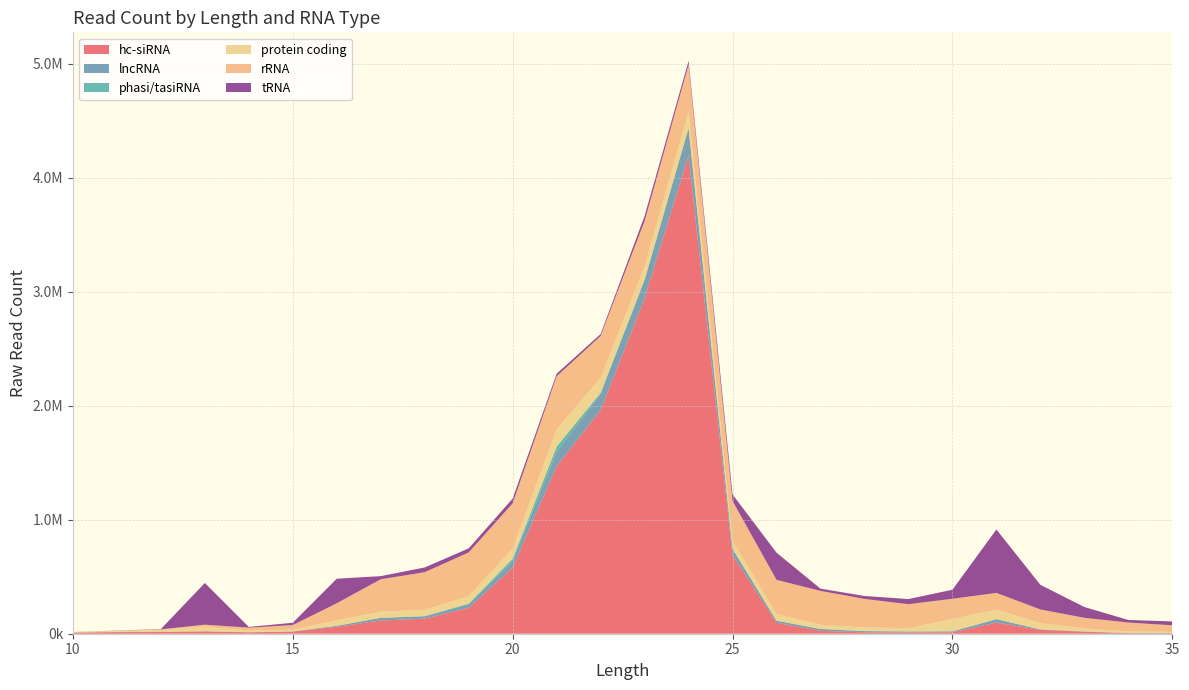

Reading left to right, list all the values displayed in this chart.

hc-siRNA: 10342	13978	14993	20425	12139	18351	60779	116389	132466	227011	579780	1470438	1962598	2942338	4197488	690954	96250	25071	12170	11514	12889	97558	33580	17474	4456	2881
lncRNA: 451	771	1648	1415	1347	2141	8422	22523	20783	31237	58475	126978	142730	162674	238131	53929	17947	16696	10964	8486	7982	30039	4309	2938	2466	3994
phasi/tasiRNA: 42	75	71	69	106	195	265	820	1236	5780	20010	44994	9206	2763	1836	296	80	47	57	77	168	58	28	21	3	10
protein coding: 3721	8907	16661	39824	13837	14482	47920	53615	55030	65294	88404	150329	129745	116153	141618	67386	56852	36837	32046	28232	108483	84092	54979	25982	12734	8790
rRNA: 1092	2150	4773	17767	25740	40797	149904	284535	330449	383939	397945	466540	368491	398100	413072	352078	301822	297199	250279	210775	177069	146463	119886	93440	78467	58137
tRNA: 291	1378	2592	365804	6340	20278	215621	27508	41562	35564	41346	22592	16746	44137	33944	57616	238306	19649	25733	45152	79497	556657	216431	94502	22547	34025